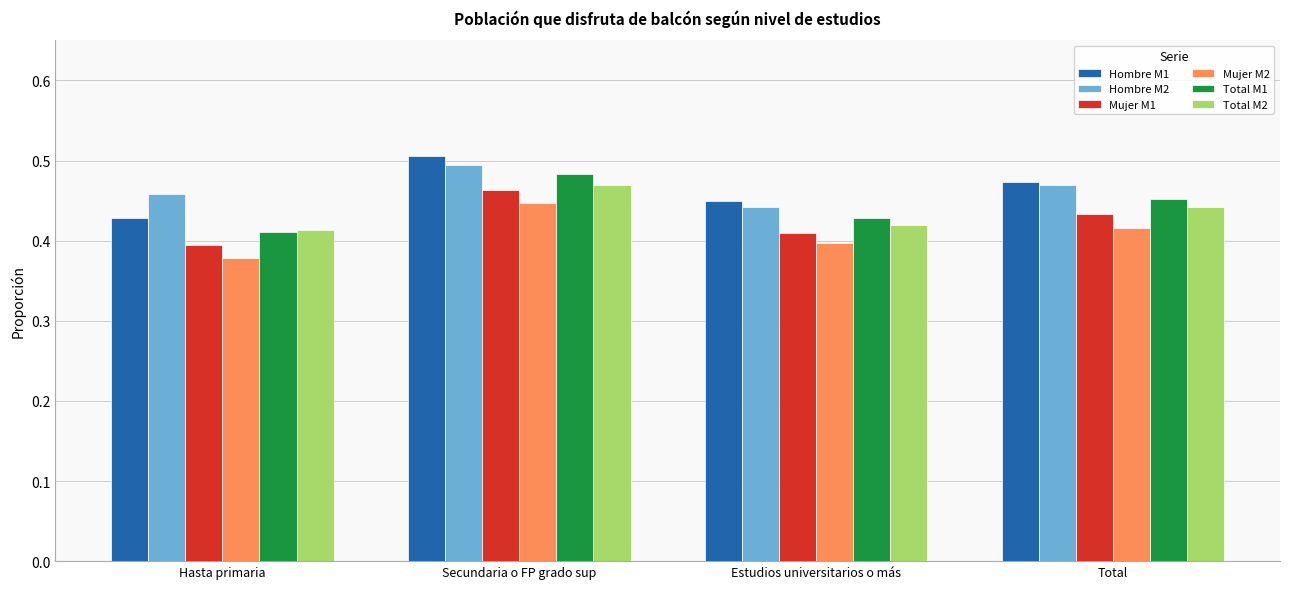

What is the label of the 2nd bar from the right?

Estudios universitarios o más